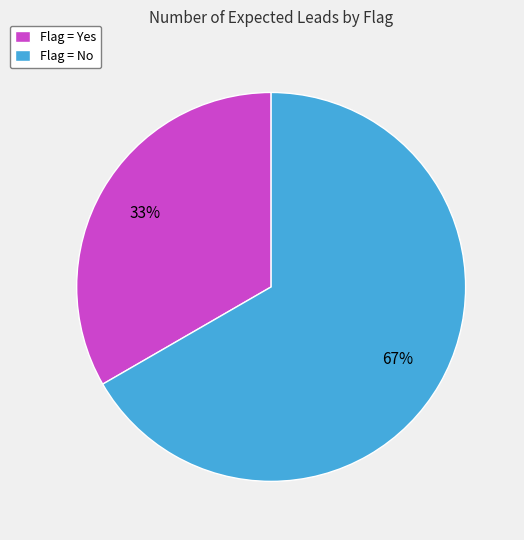

To the nearest percent, what percentage of the pie is Flag = No?

67%